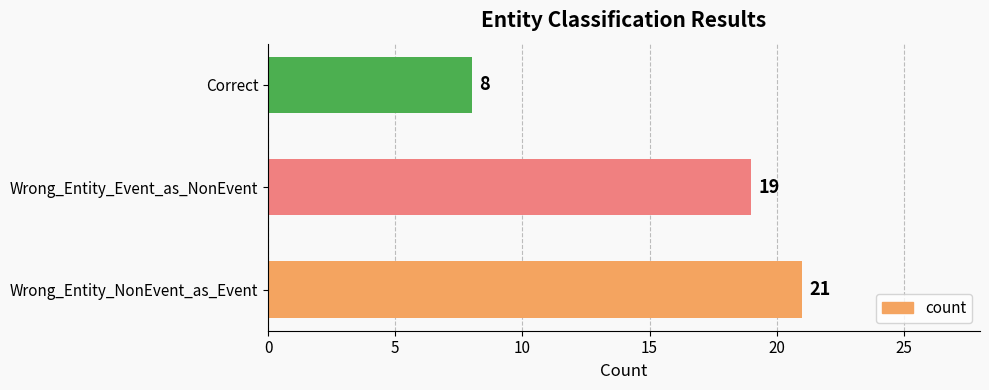

What is the greatest value displayed?

21